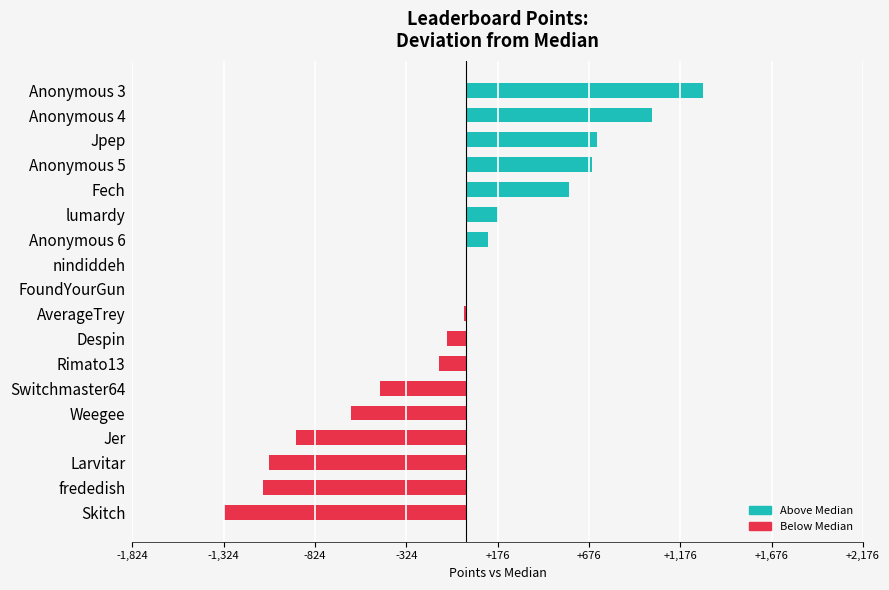

True or false: the data shows -1921.5 at Larvitar.

False